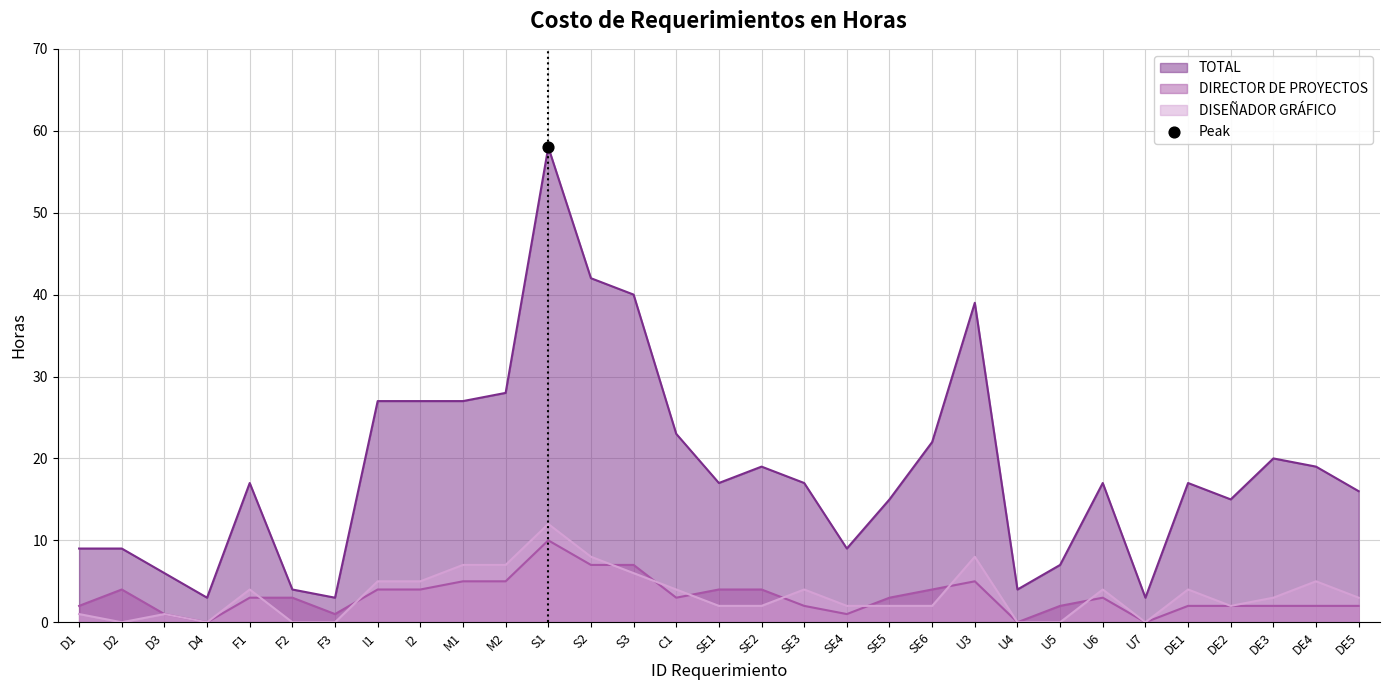

What are all the series names shown in the legend?

TOTAL, DIRECTOR DE PROYECTOS, DISEÑADOR GRÁFICO